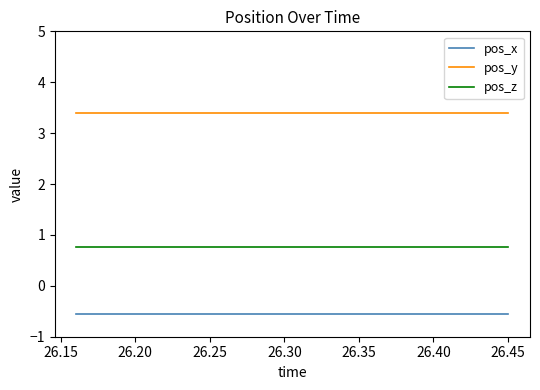

What is the minimum value shown in the chart?

-0.6